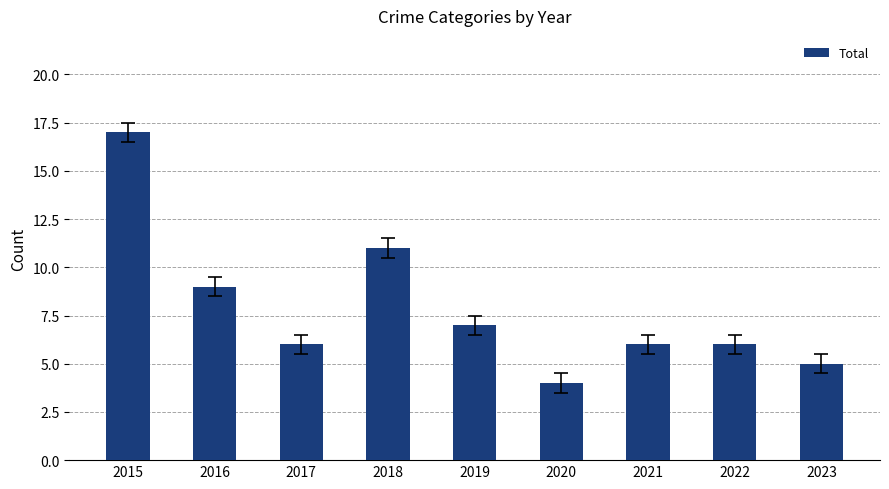

What is the value of the 1st bar from the left?

17